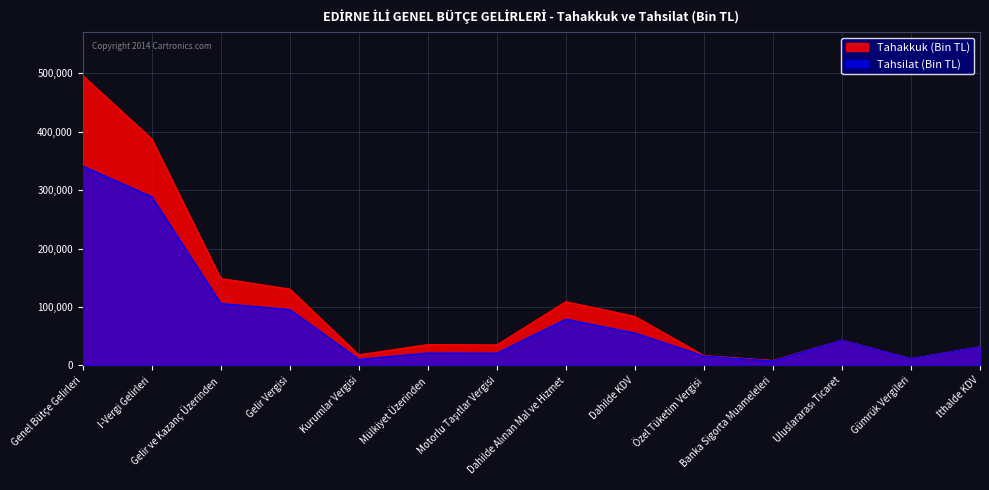

True or false: Tahakkuk (Bin TL) has more than 0 interior local peaks.

True